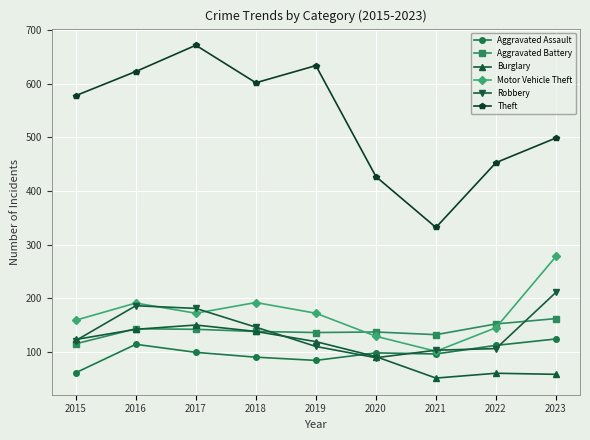

At 2017, list the series in order from smallest to largest.

Aggravated Assault, Aggravated Battery, Burglary, Motor Vehicle Theft, Robbery, Theft